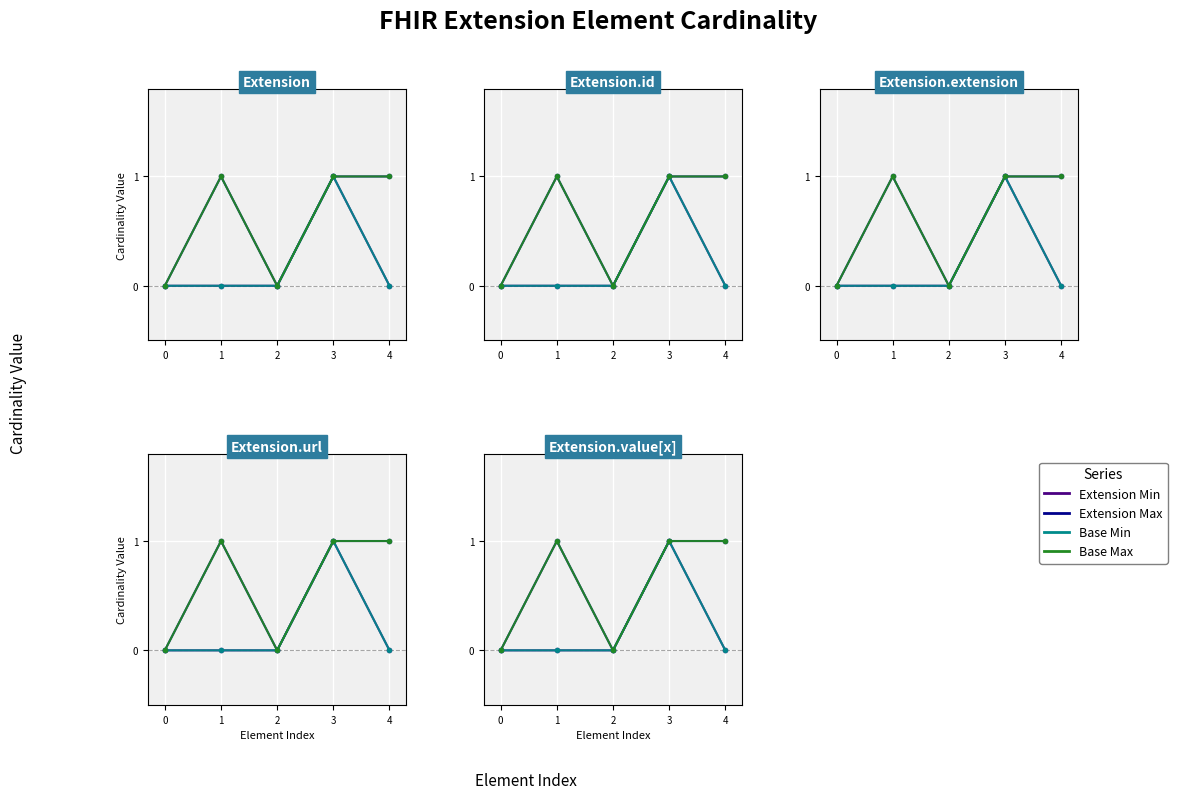

Count the number of data series in this chart.

4